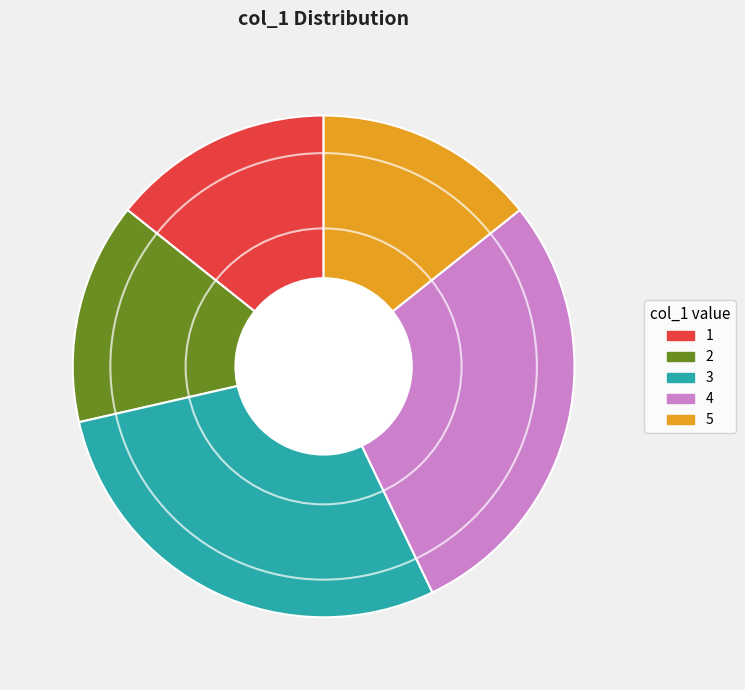

Is there any slice that represents more than half of the pie?

No